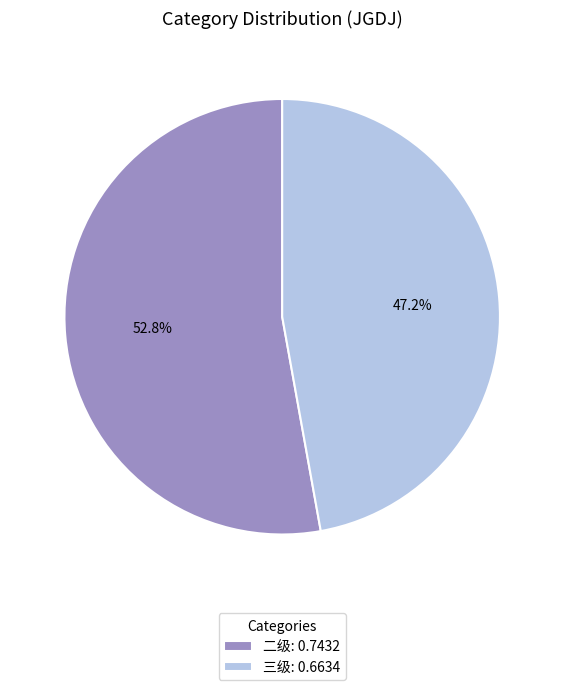

Rank the categories by value from highest to lowest.

二级: 0.7432, 三级: 0.6634